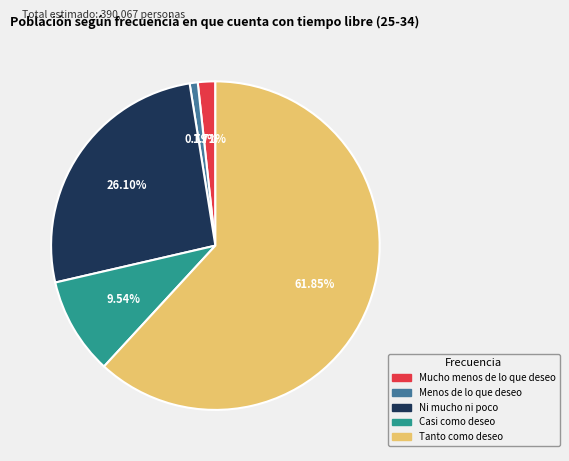

Which category has the biggest portion of the pie?

Tanto como deseo